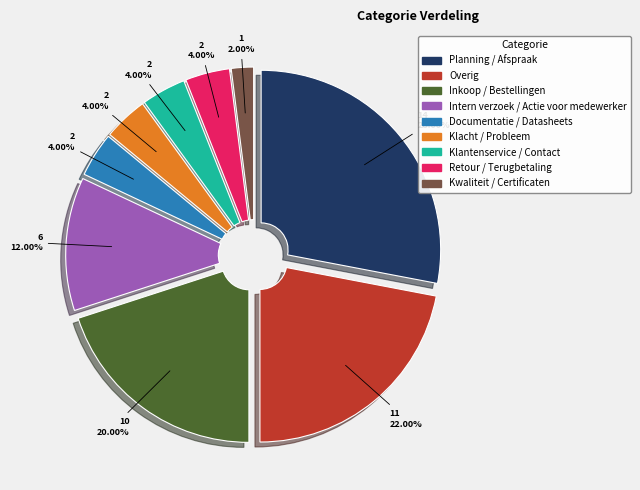

Which has a higher value, Documentatie / Datasheets or Intern verzoek / Actie voor medewerker?

Intern verzoek / Actie voor medewerker